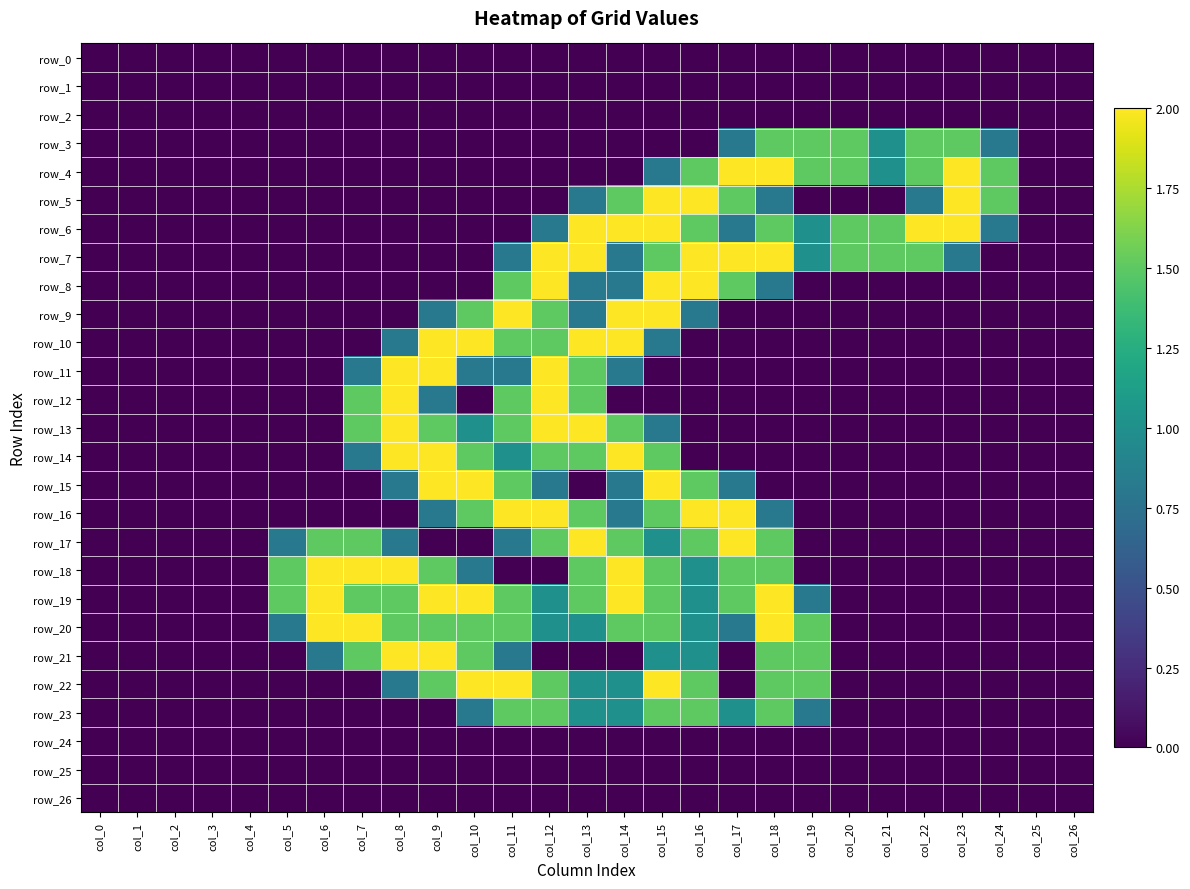

Which series changed the most between col_1 and col_13?

row_6